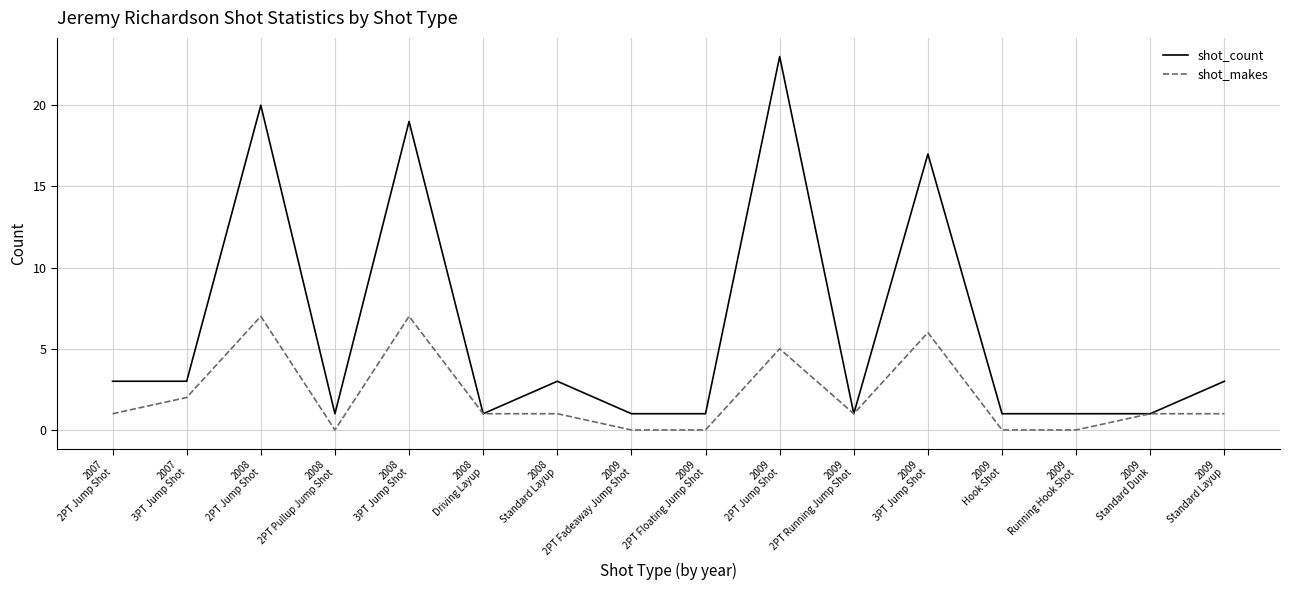

Which series has the largest total across all categories?

shot_count